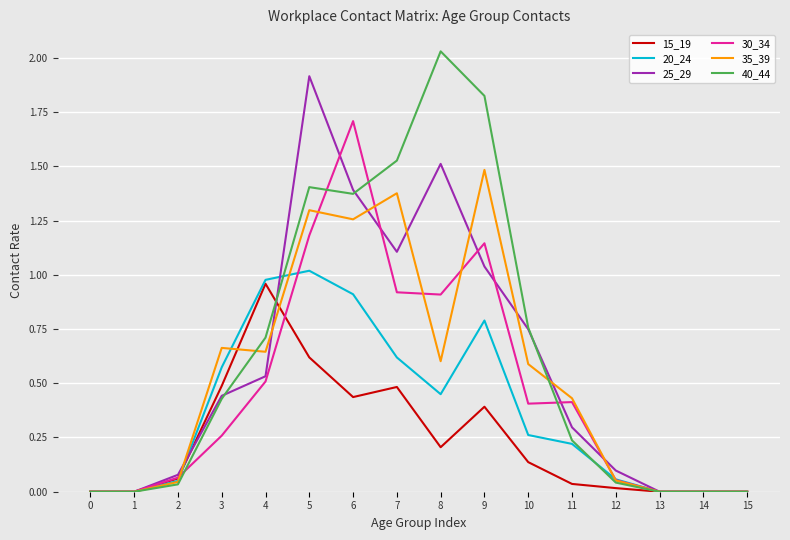

The 35_39 series shows 0.7 at 15. True or false?

False